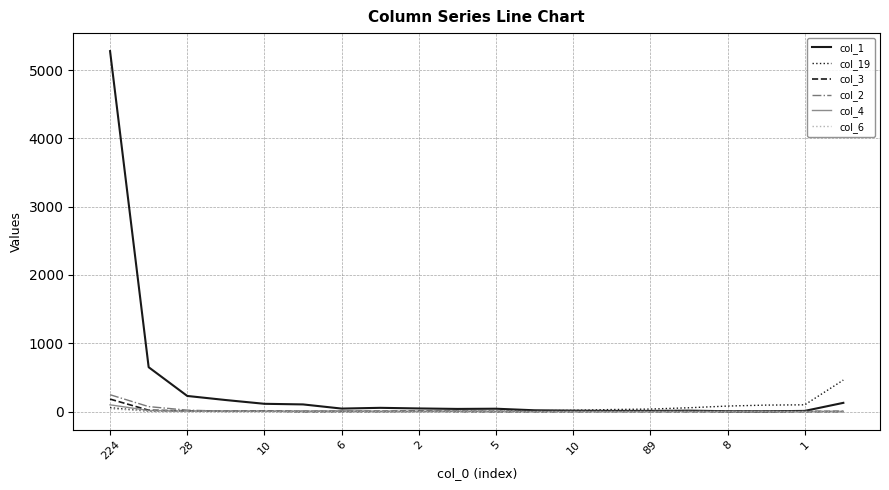

Which series has the widest spread of values?

col_1